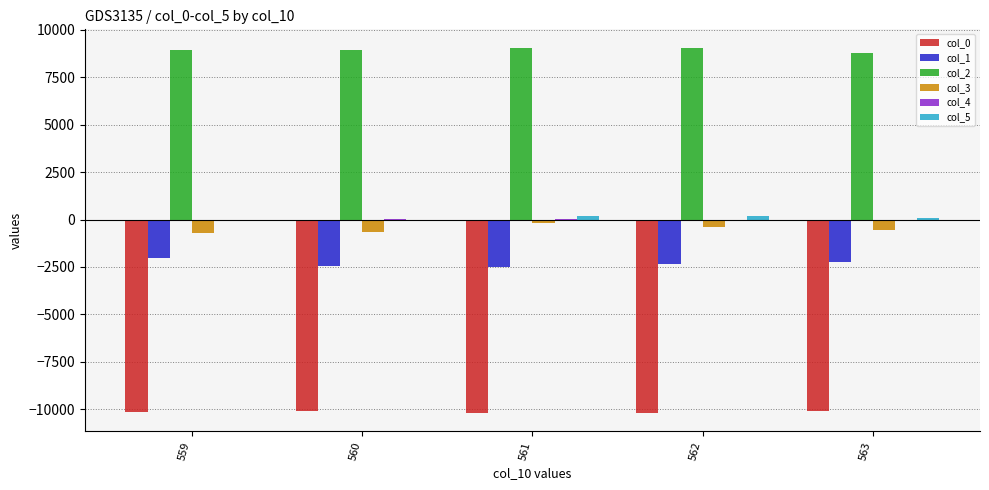

How many categories are shown in the chart?

5